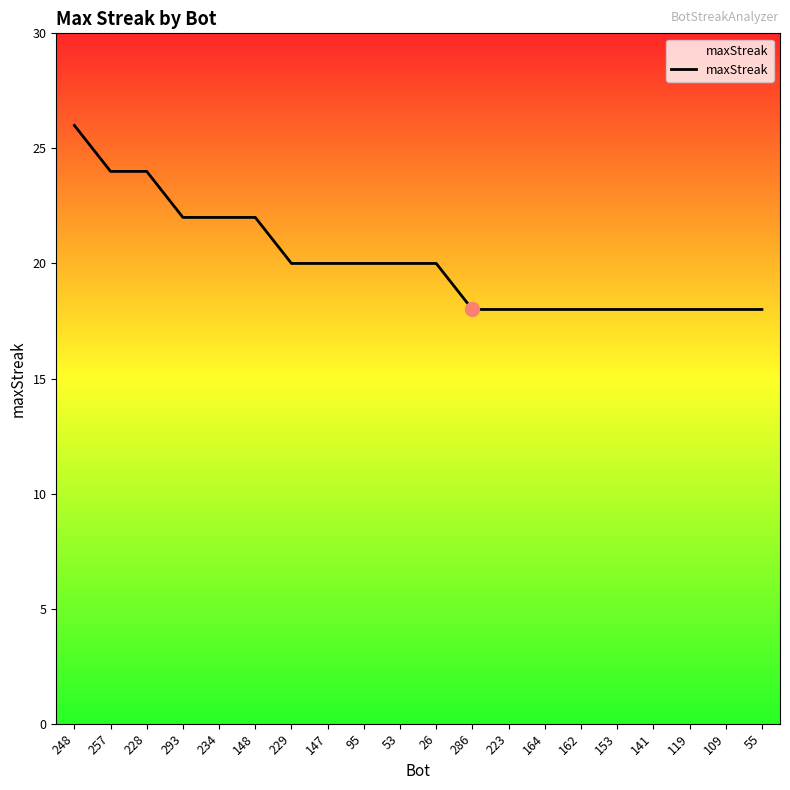

Between 109 and 26, which is larger?

26